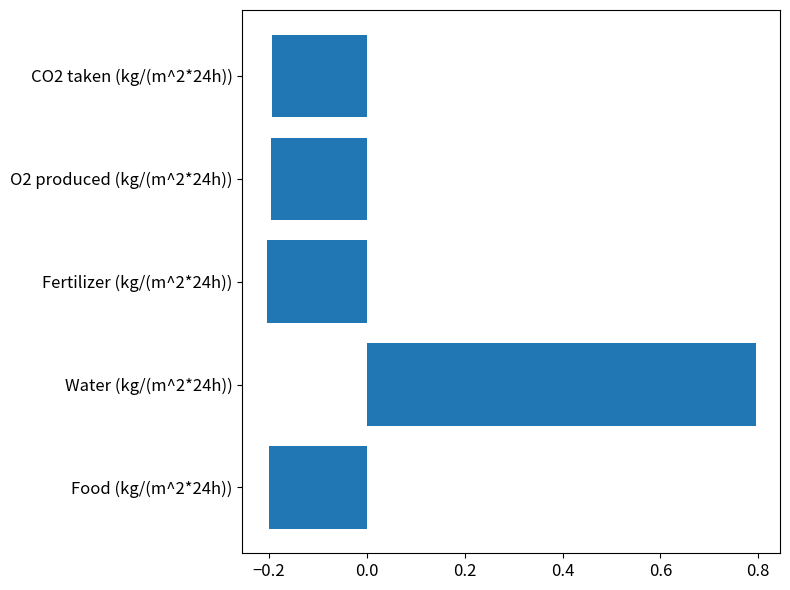

The value at Fertilizer (kg/(m^2*24h)) is -0.2. True or false?

True